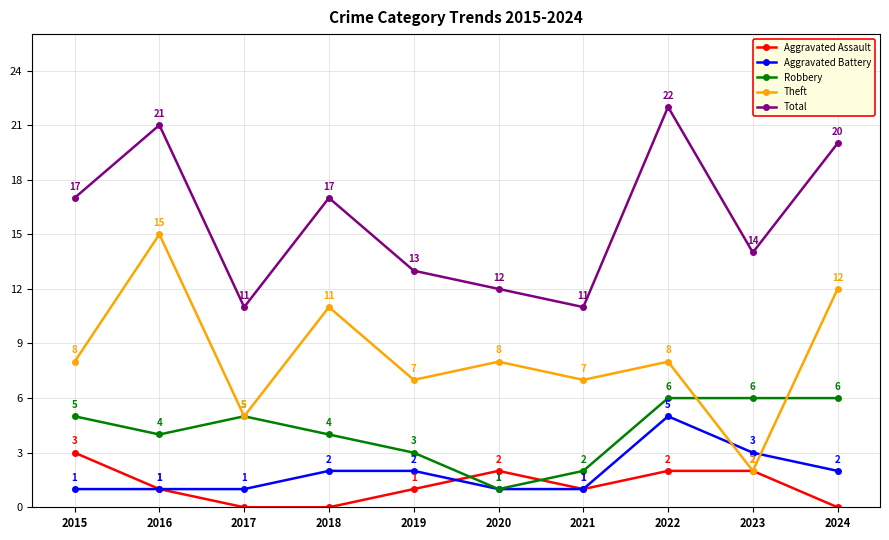

What is the difference between the maximum and minimum values in the Aggravated Assault series?

3